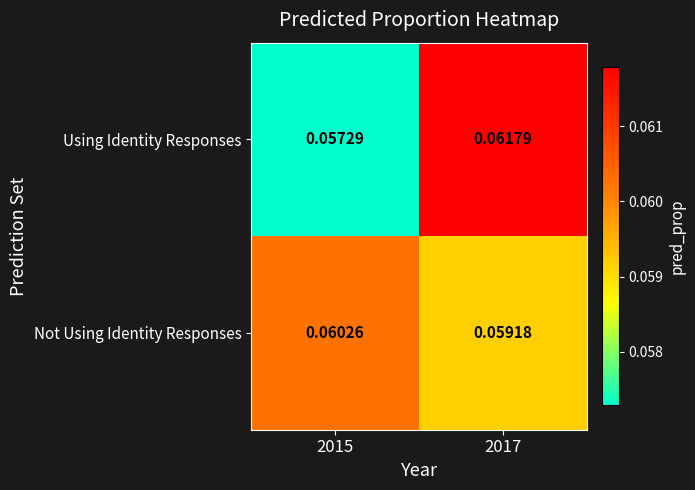

Which series changed the most between 2015 and 2017?

Using Identity Responses